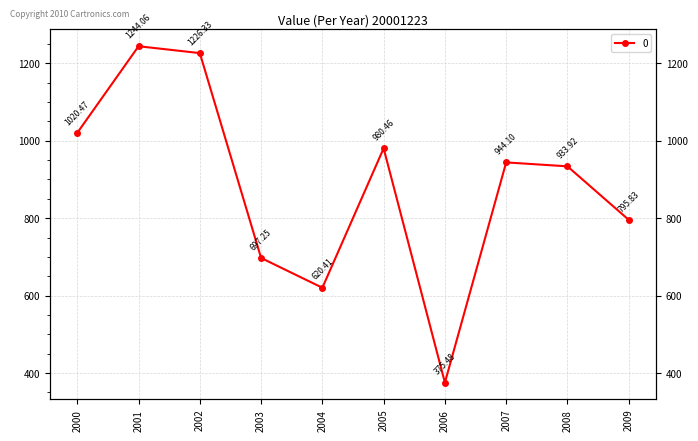

What position from the right is 2006-10-15?

4